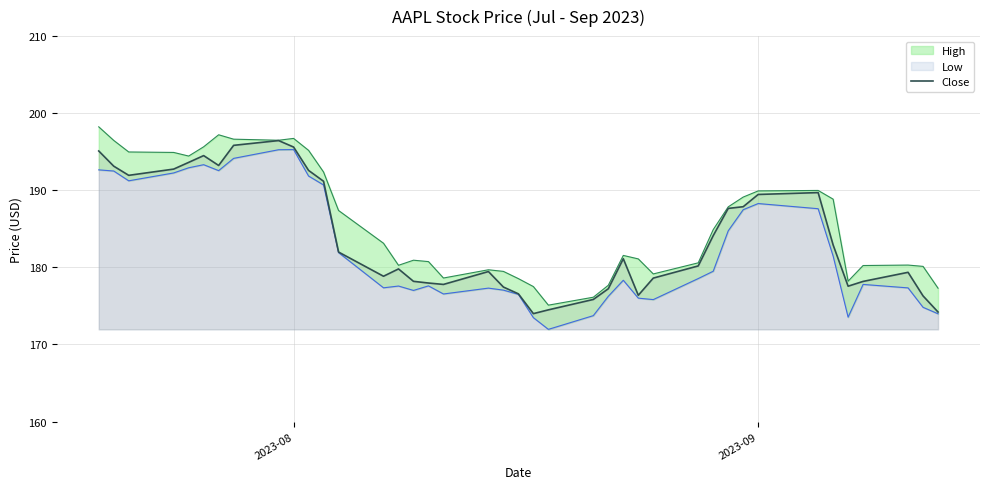

What is the minimum value for Close?

174.0